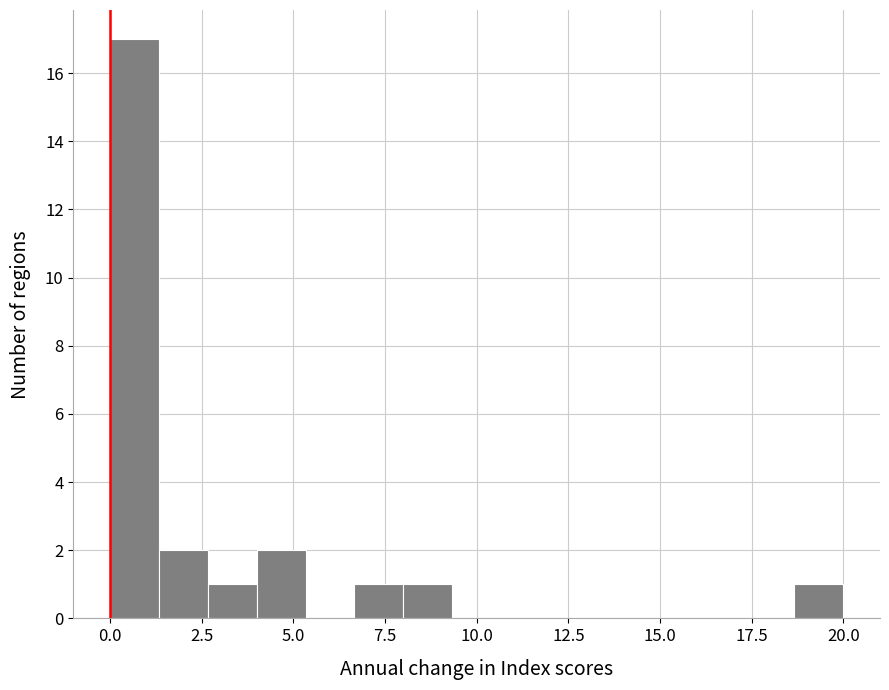

Around what value on the x-axis is the tallest bar? Give the approximate position of its centre, as read against the axis.

0.5